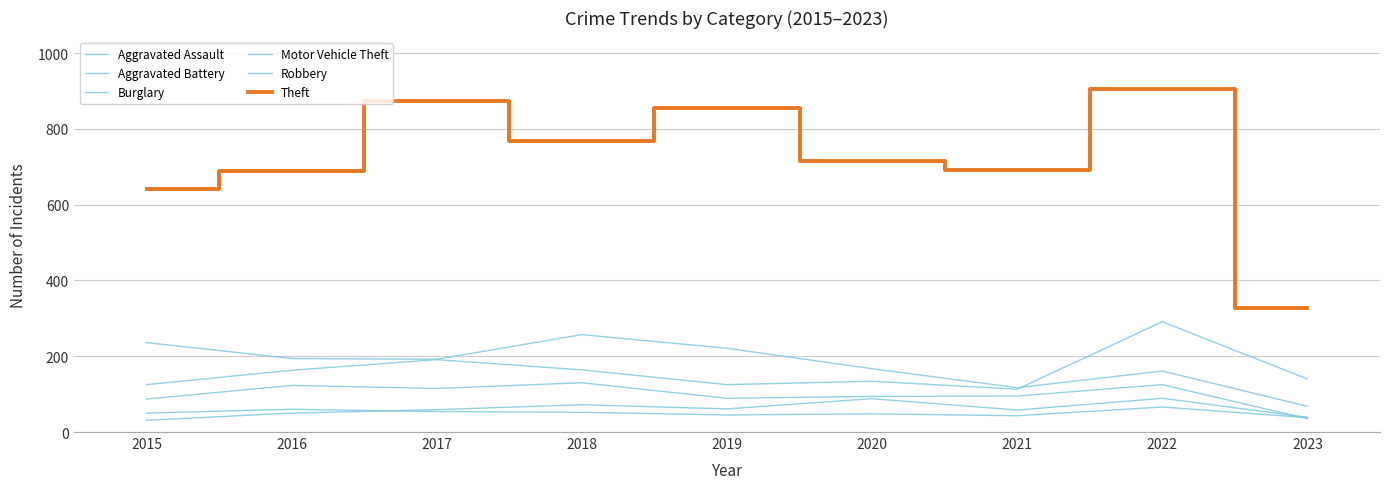

The value of Theft at 2019 is 855. True or false?

True